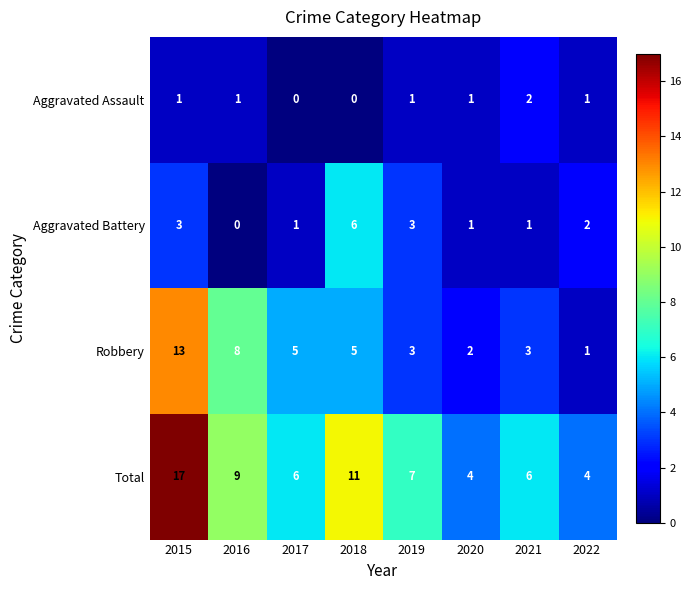

What is the sum of the Aggravated Battery values at 2019 and 2021?

4